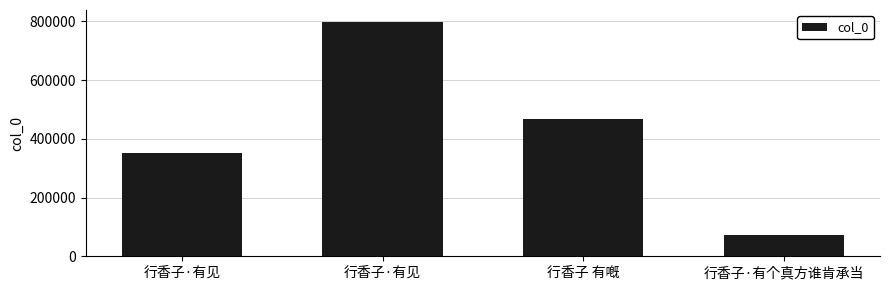

Reading left to right, list all the values displayed in this chart.

行香子·有见=349938	行香子·有见=798468	行香子 有嘅=466040	行香子·有个真方谁肯承当=72382